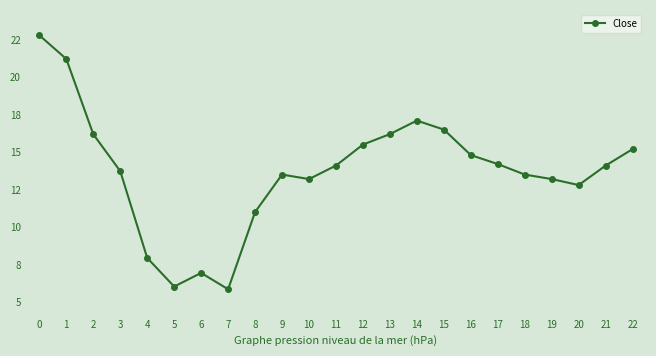

Is this an area chart (filled region under the line)?

No